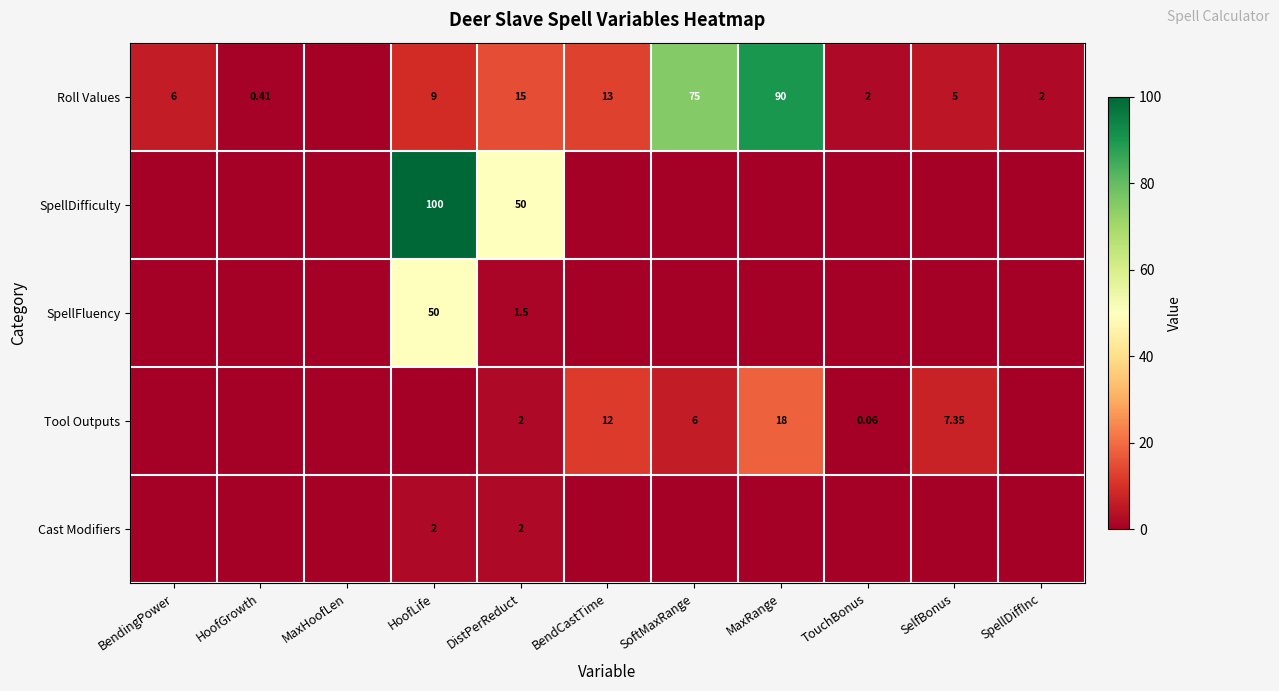

What is the greatest value displayed?

100.0